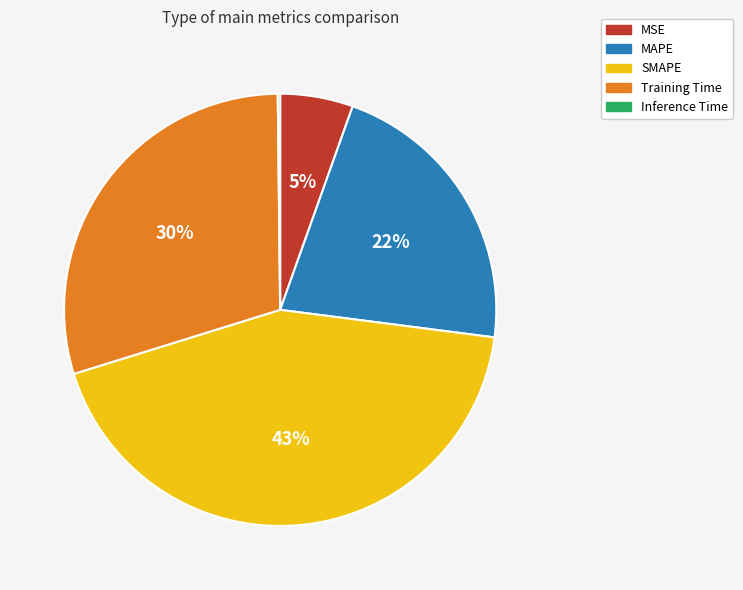

Do Training Time and SMAPE together represent more than half of the pie?

Yes